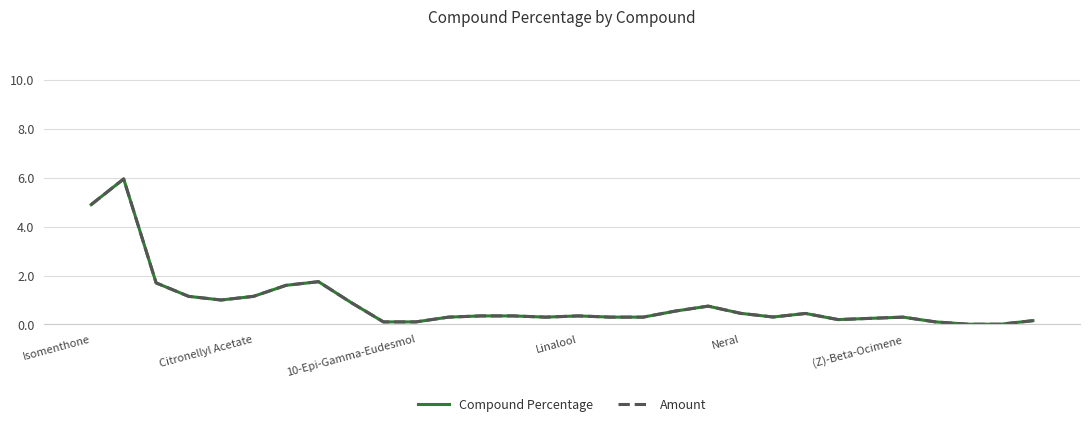

Is this an area chart (filled region under the line)?

No